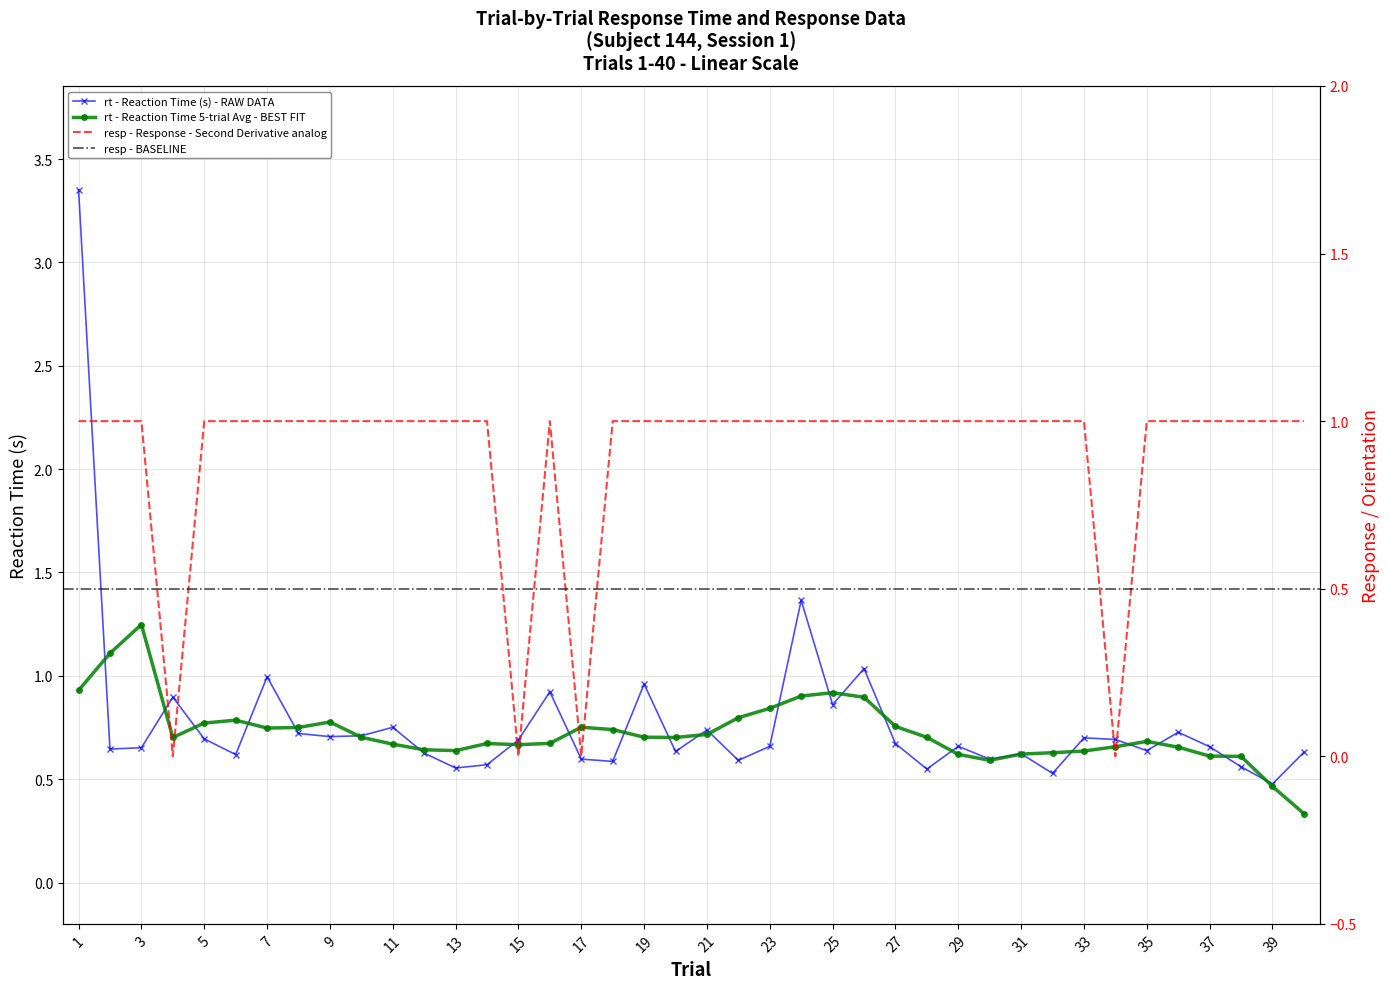

Where is rt nearest to the value 1?

7